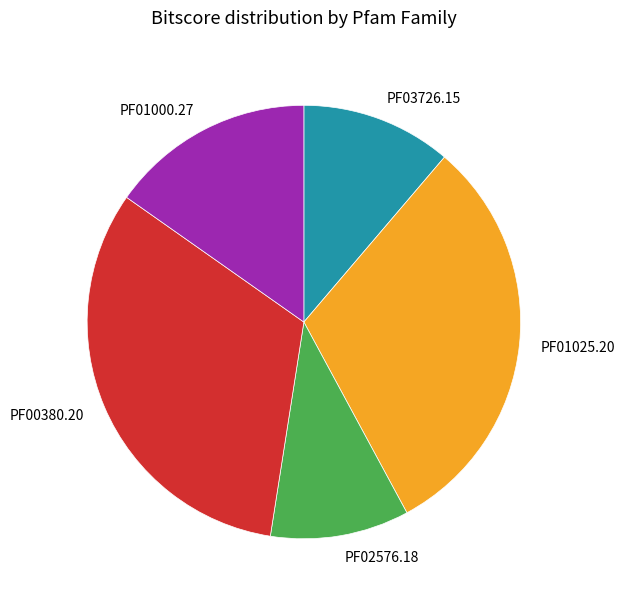

What is the largest slice in the pie chart?

PF00380.20